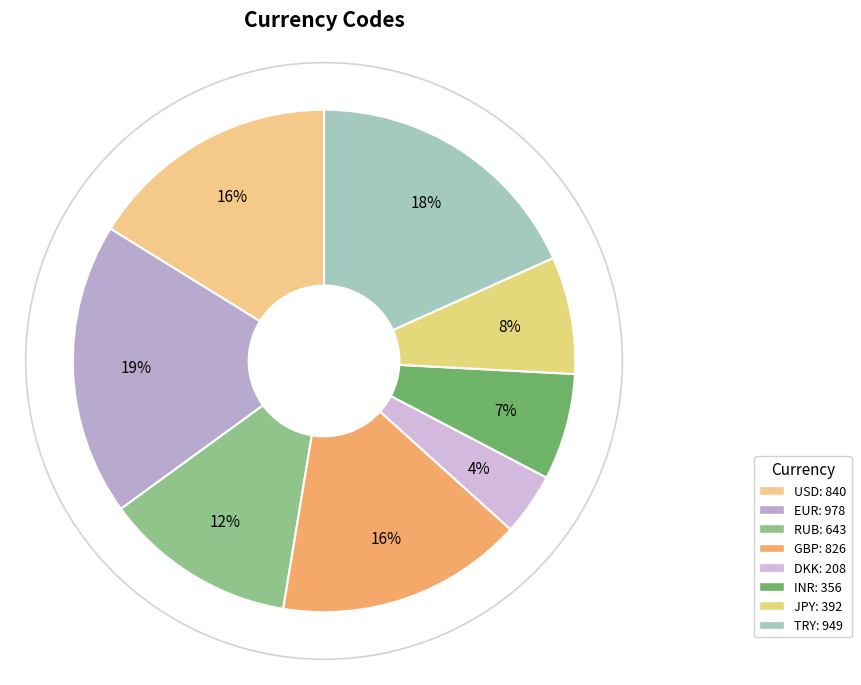

Is INR the majority of the pie?

No